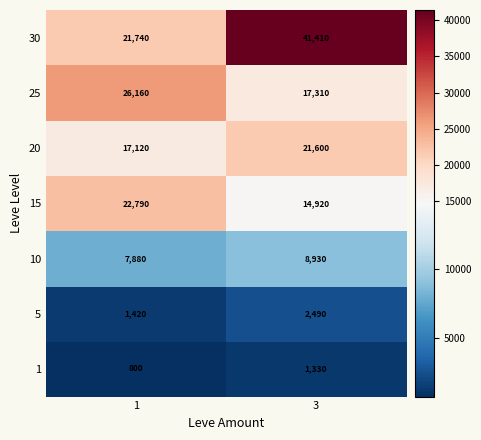

What is the difference between the 30 values at 1 and 3?

19670